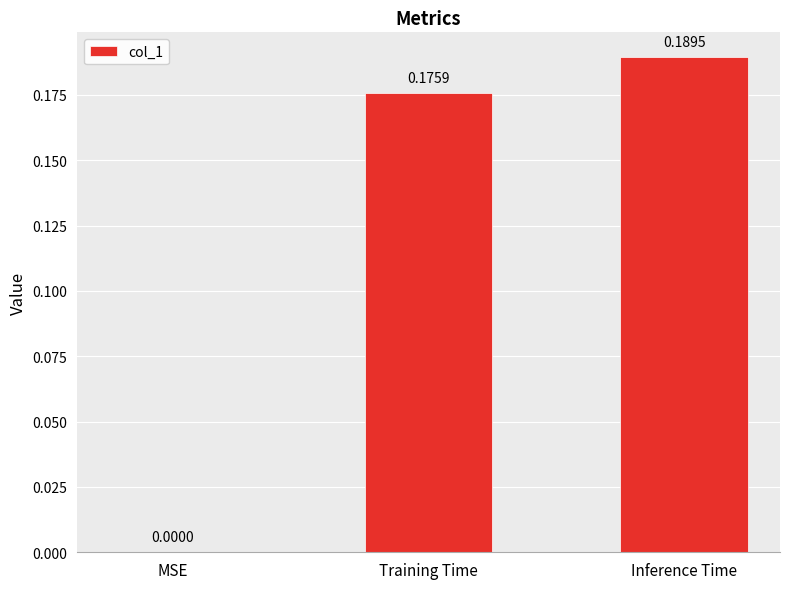

Which category has the highest value across all series?

Inference Time